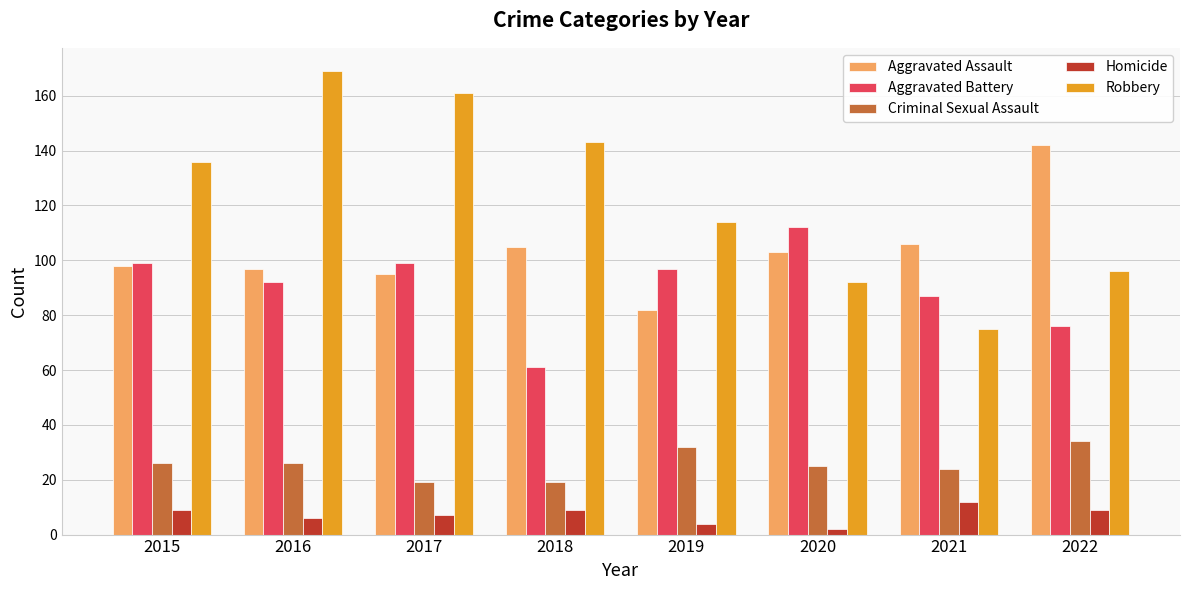

How many series are shown in this chart?

5